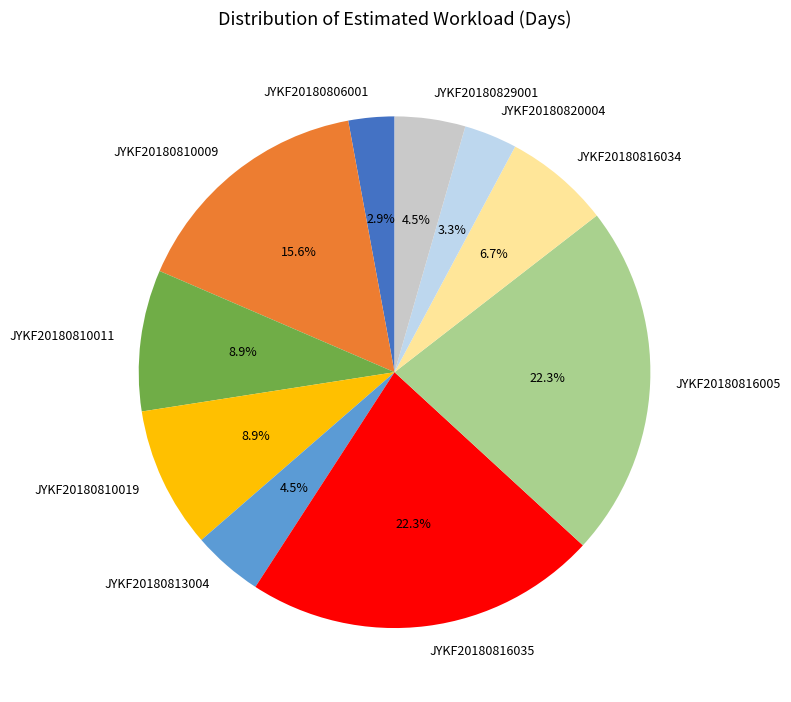

To the nearest percent, what portion does JYKF20180820004 represent?

3%